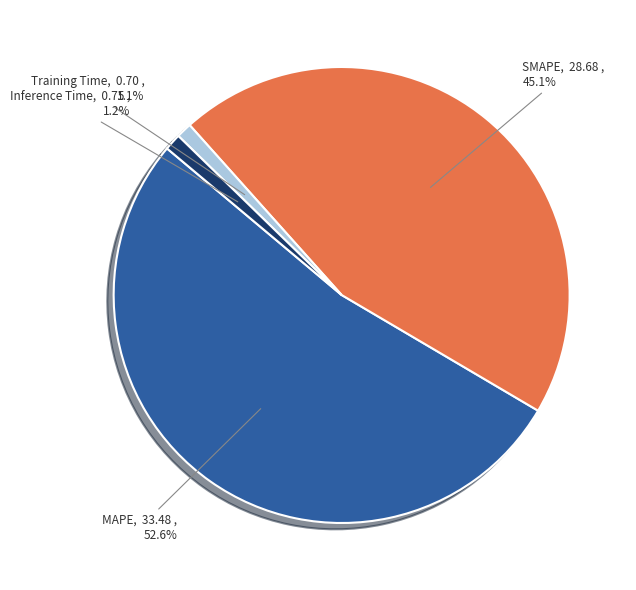

To the nearest percent, what is the difference between the MAPE and SMAPE slice percentages?

8%